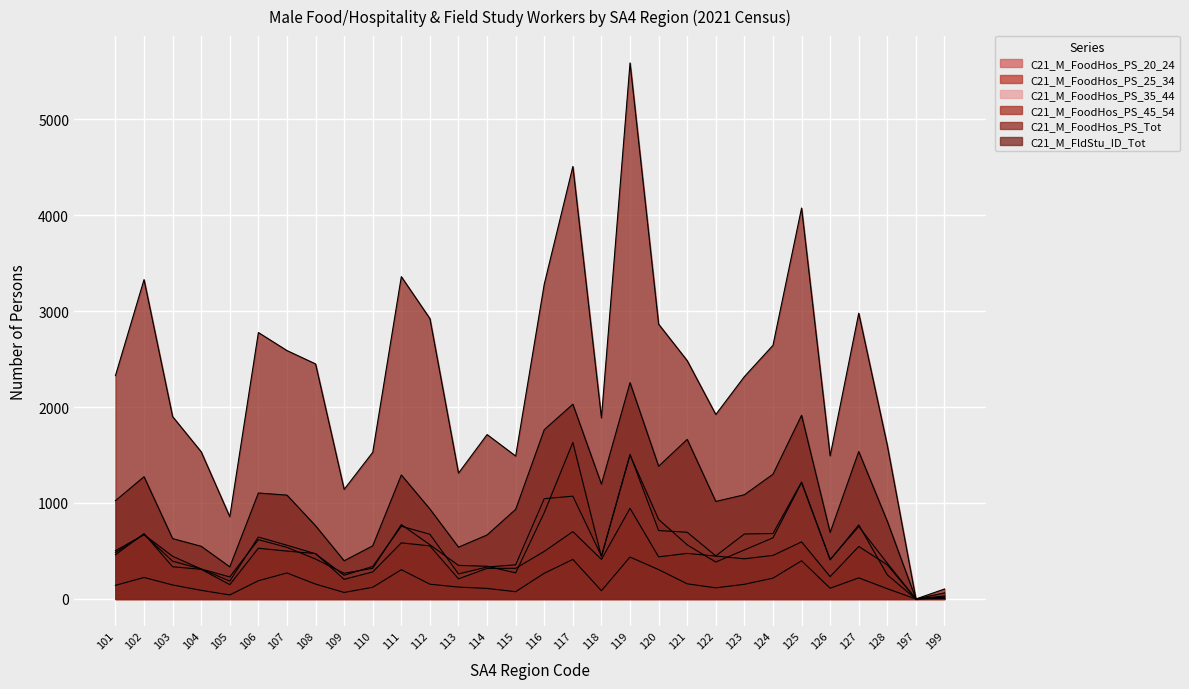

Which series has the widest spread of values?

C21_M_FoodHos_PS_Tot